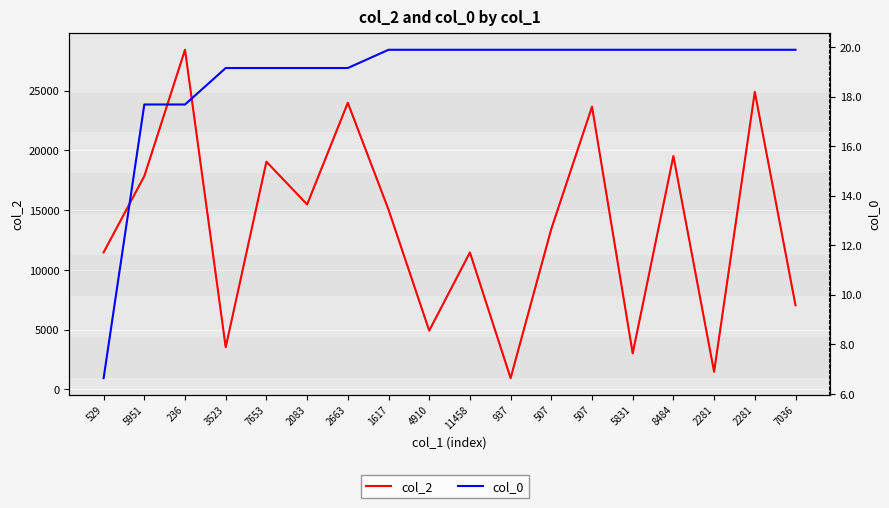

What is the label of the 14th point from the left?

5831